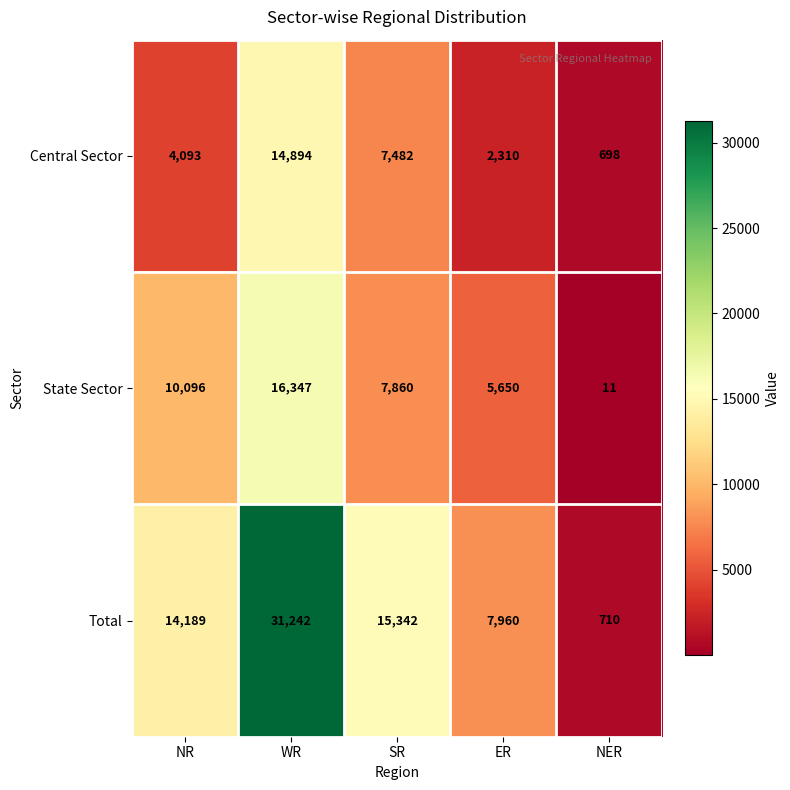

At which label is State Sector closest to 8179?

SR